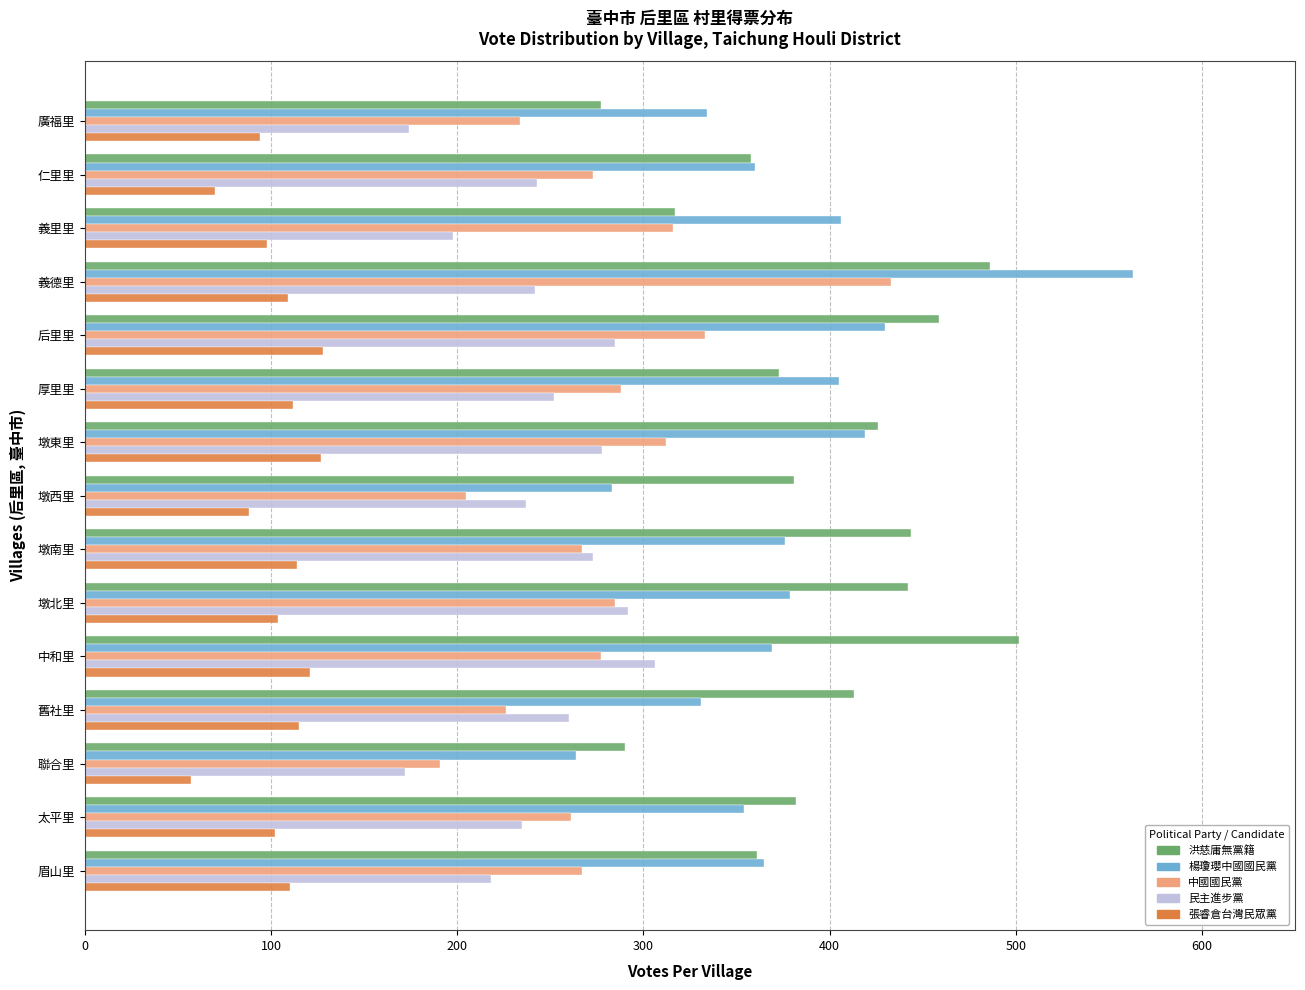

How many values in the 楊瓊瓔中國國民黨 series are below 369?

7